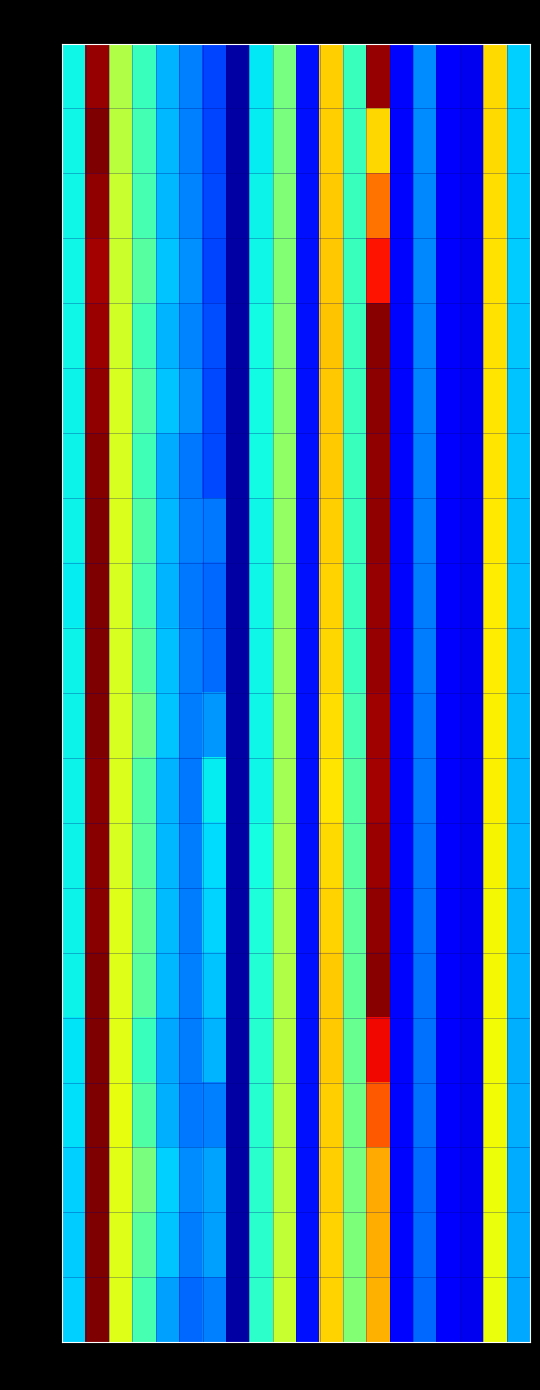

At how many categories does at least one series exceed 0?

16